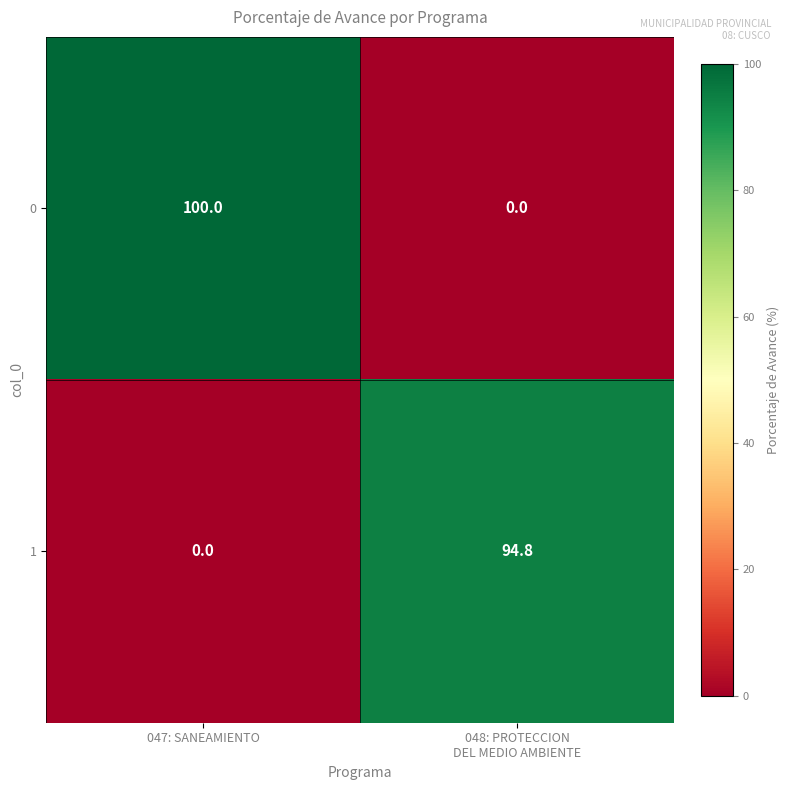

True or false: 0 has a value of 100.0 at 047: SANEAMIENTO.

True